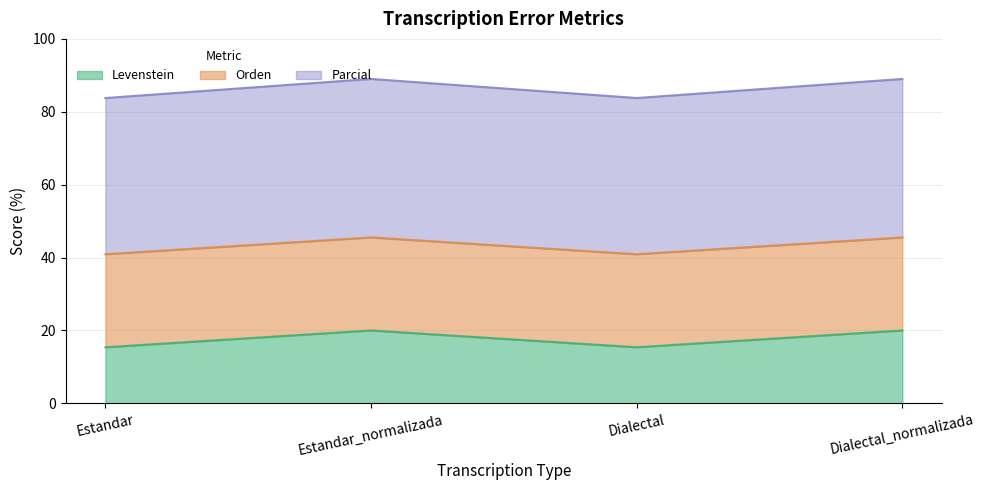

What is the total value across all series at Estandar_normalizada?

89.0